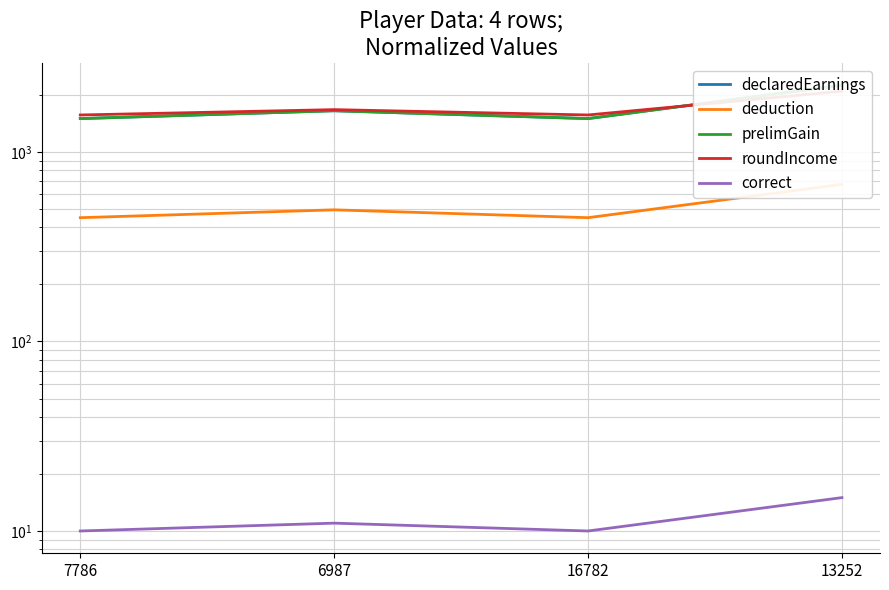

What is the sum of all deduction values?

2070.0